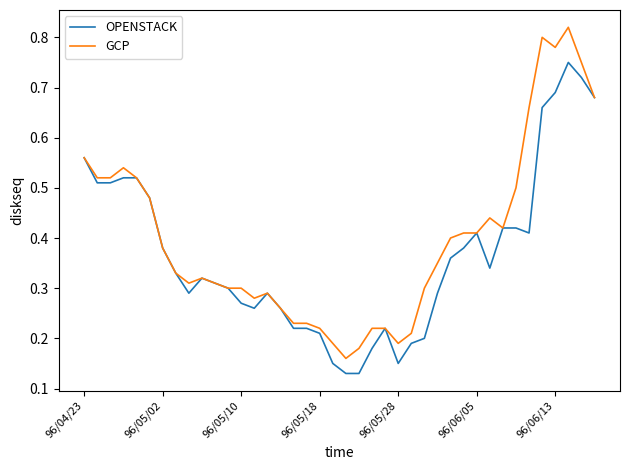

Which series has the widest spread of values?

GCP